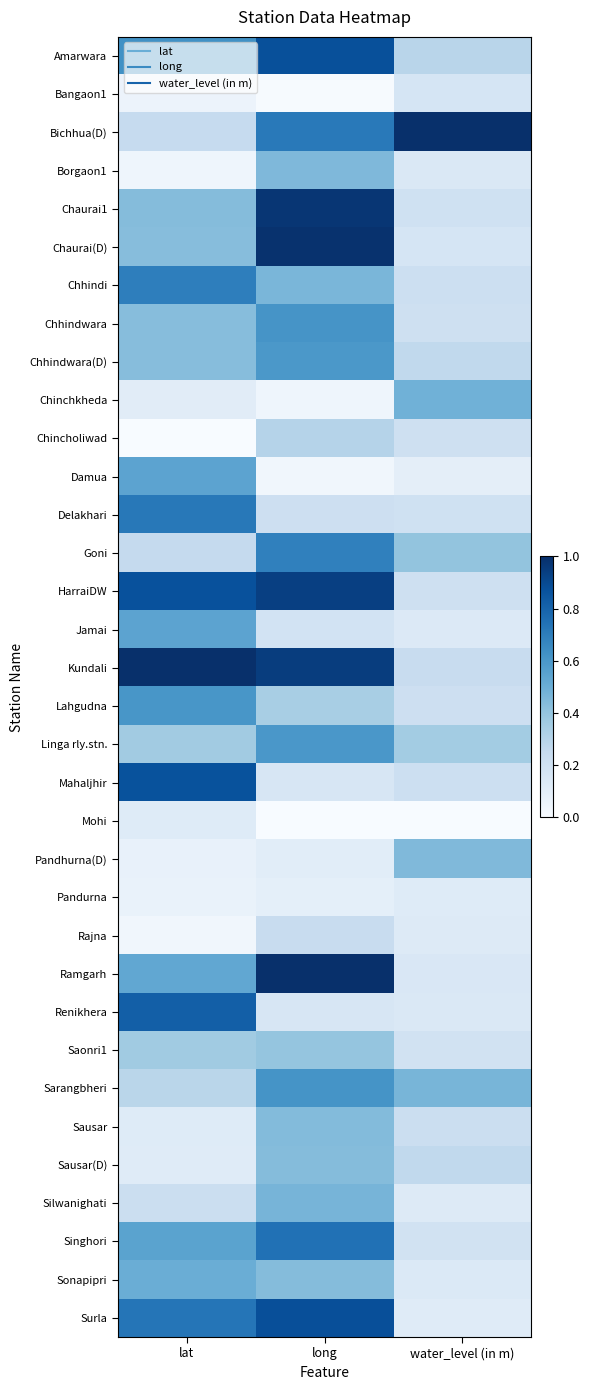

Reading right to left, transcribe all the data shown in this chart.

Amarwara: water_level (in m)=0.3	long=0.9	lat=0.6
Bangaon1: water_level (in m)=0.2	long=0.0	lat=0.1
Bichhua(D): water_level (in m)=1.0	long=0.7	lat=0.2
Borgaon1: water_level (in m)=0.1	long=0.5	lat=0.0
Chaurai1: water_level (in m)=0.2	long=1.0	lat=0.4
Chaurai(D): water_level (in m)=0.2	long=1.0	lat=0.4
Chhindi: water_level (in m)=0.2	long=0.5	lat=0.7
Chhindwara: water_level (in m)=0.2	long=0.6	lat=0.4
Chhindwara(D): water_level (in m)=0.3	long=0.6	lat=0.4
Chinchkheda: water_level (in m)=0.5	long=0.0	lat=0.1
Chincholiwad: water_level (in m)=0.2	long=0.3	lat=0.0
Damua: water_level (in m)=0.1	long=0.0	lat=0.5
Delakhari: water_level (in m)=0.2	long=0.2	lat=0.7
Goni: water_level (in m)=0.4	long=0.7	lat=0.3
HarraiDW: water_level (in m)=0.2	long=0.9	lat=0.9
Jamai: water_level (in m)=0.1	long=0.2	lat=0.5
Kundali: water_level (in m)=0.2	long=0.9	lat=1.0
Lahgudna: water_level (in m)=0.2	long=0.3	lat=0.6
Linga rly.stn.: water_level (in m)=0.4	long=0.6	lat=0.4
Mahaljhir: water_level (in m)=0.2	long=0.2	lat=0.9
Mohi: water_level (in m)=0.0	long=0.0	lat=0.1
Pandhurna(D): water_level (in m)=0.4	long=0.1	lat=0.1
Pandurna: water_level (in m)=0.1	long=0.1	lat=0.1
Rajna: water_level (in m)=0.1	long=0.2	lat=0.0
Ramgarh: water_level (in m)=0.2	long=1.0	lat=0.5
Renikhera: water_level (in m)=0.1	long=0.2	lat=0.8
Saonri1: water_level (in m)=0.2	long=0.4	lat=0.4
Sarangbheri: water_level (in m)=0.5	long=0.6	lat=0.3
Sausar: water_level (in m)=0.2	long=0.4	lat=0.1
Sausar(D): water_level (in m)=0.3	long=0.4	lat=0.1
Silwanighati: water_level (in m)=0.1	long=0.5	lat=0.2
Singhori: water_level (in m)=0.2	long=0.7	lat=0.5
Sonapipri: water_level (in m)=0.1	long=0.4	lat=0.5
Surla: water_level (in m)=0.1	long=0.9	lat=0.7